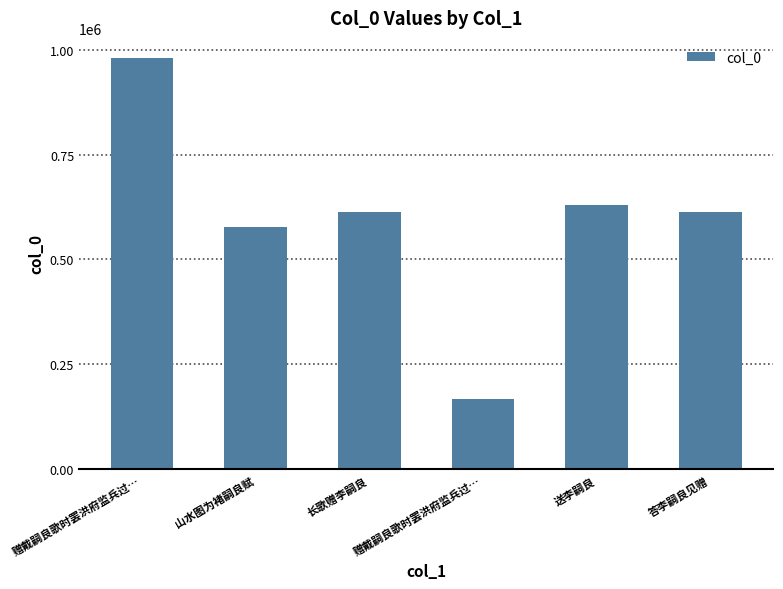

Does the chart contain stacked bars?

No